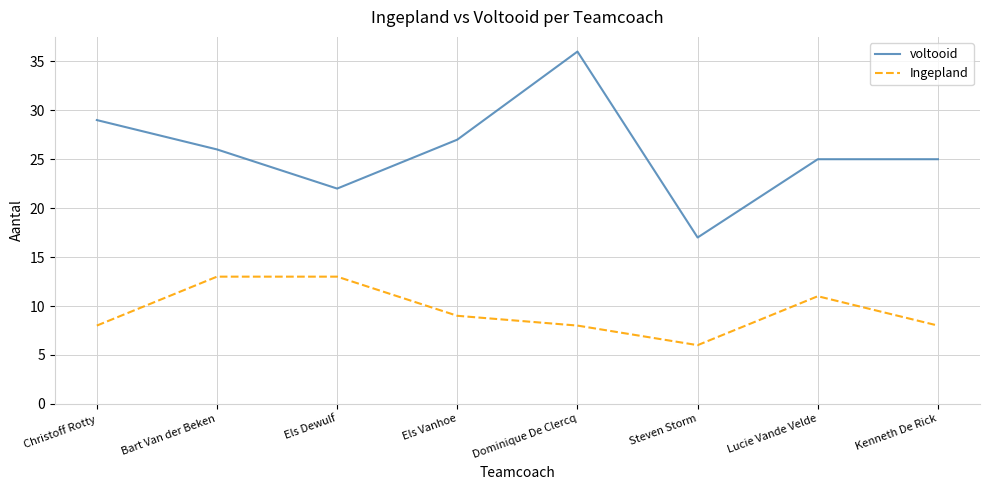

What are all the series names shown in the legend?

voltooid, Ingepland